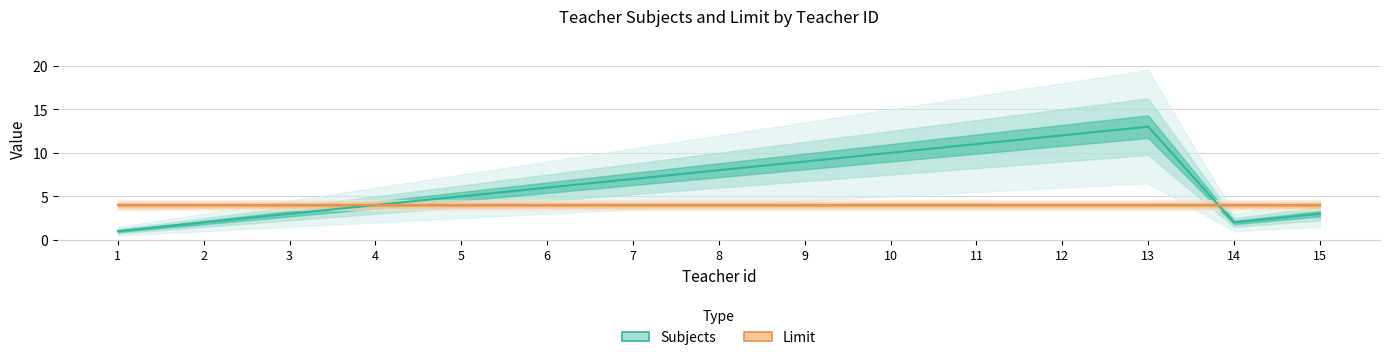

What is the average value of the Limit series?

4